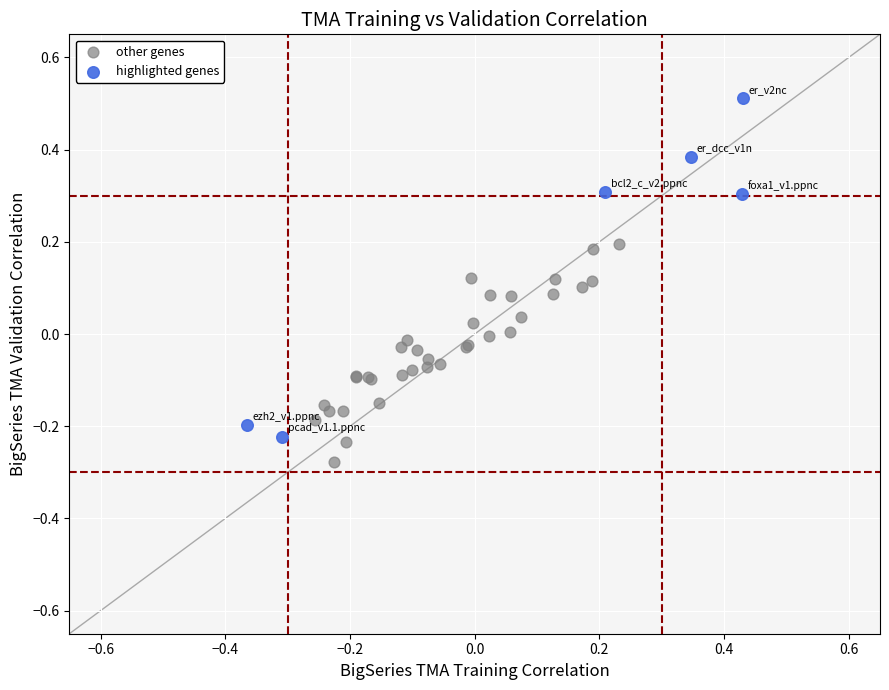

What are all the series names shown in the legend?

other genes, highlighted genes